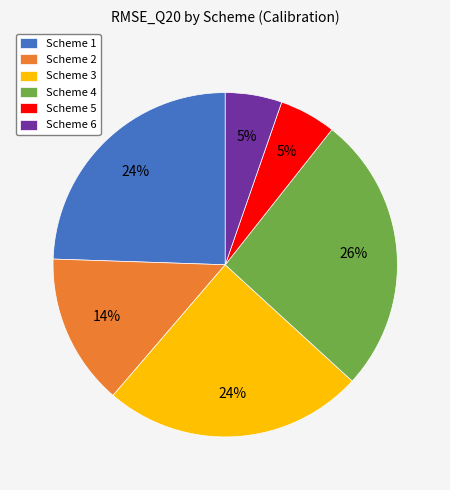

Which slice is the largest?

Scheme 4